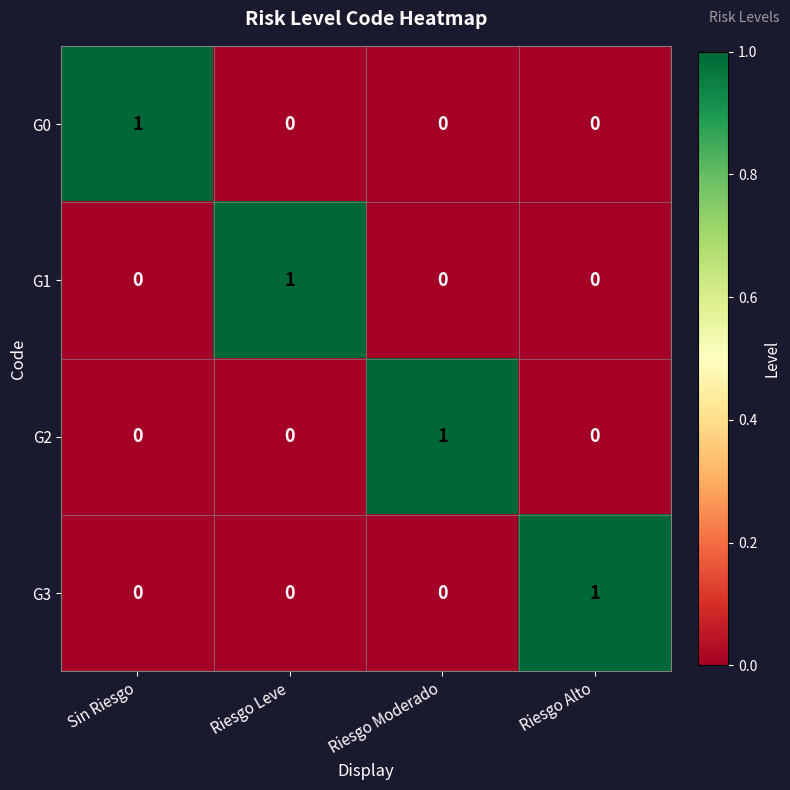

At how many categories does at least one series exceed 0?

4